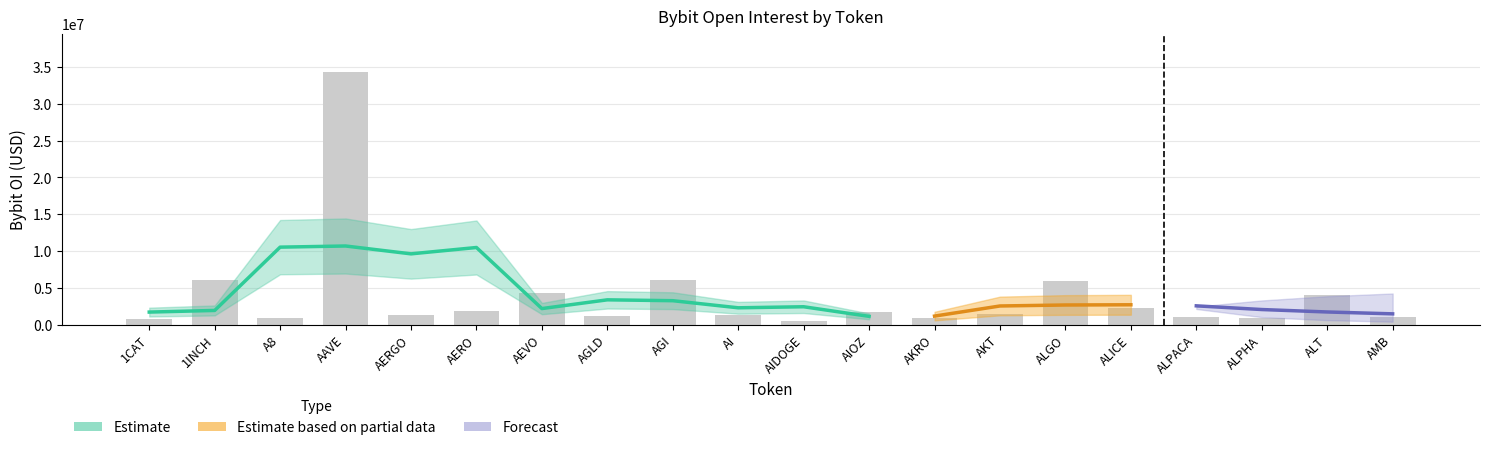

What is the sum of all values?

78217169